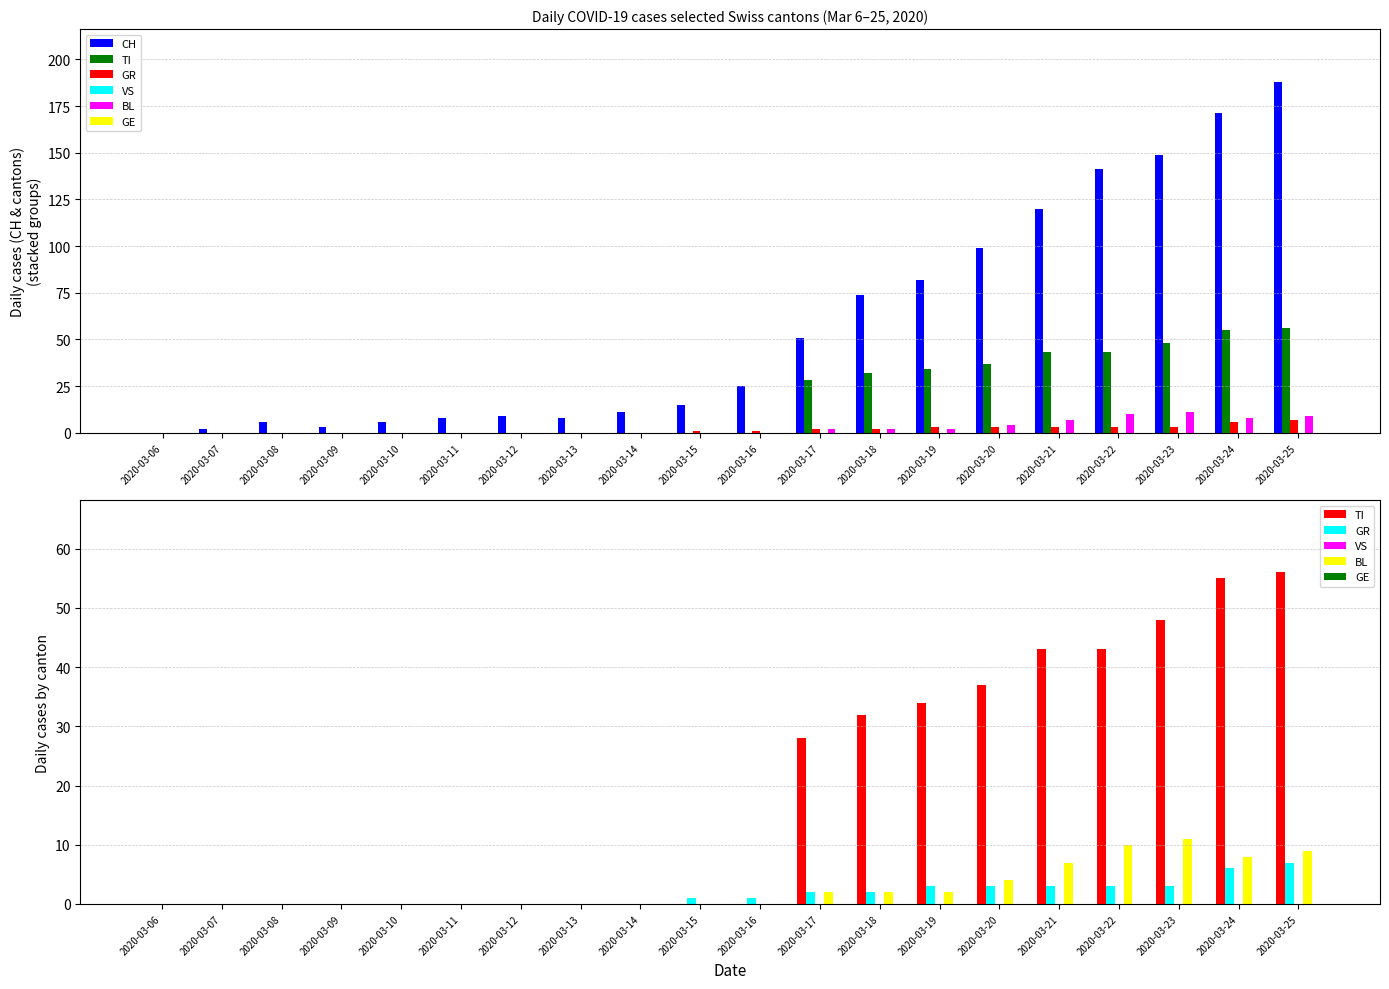

Which category has the lowest value in the VS series?

2020-03-06